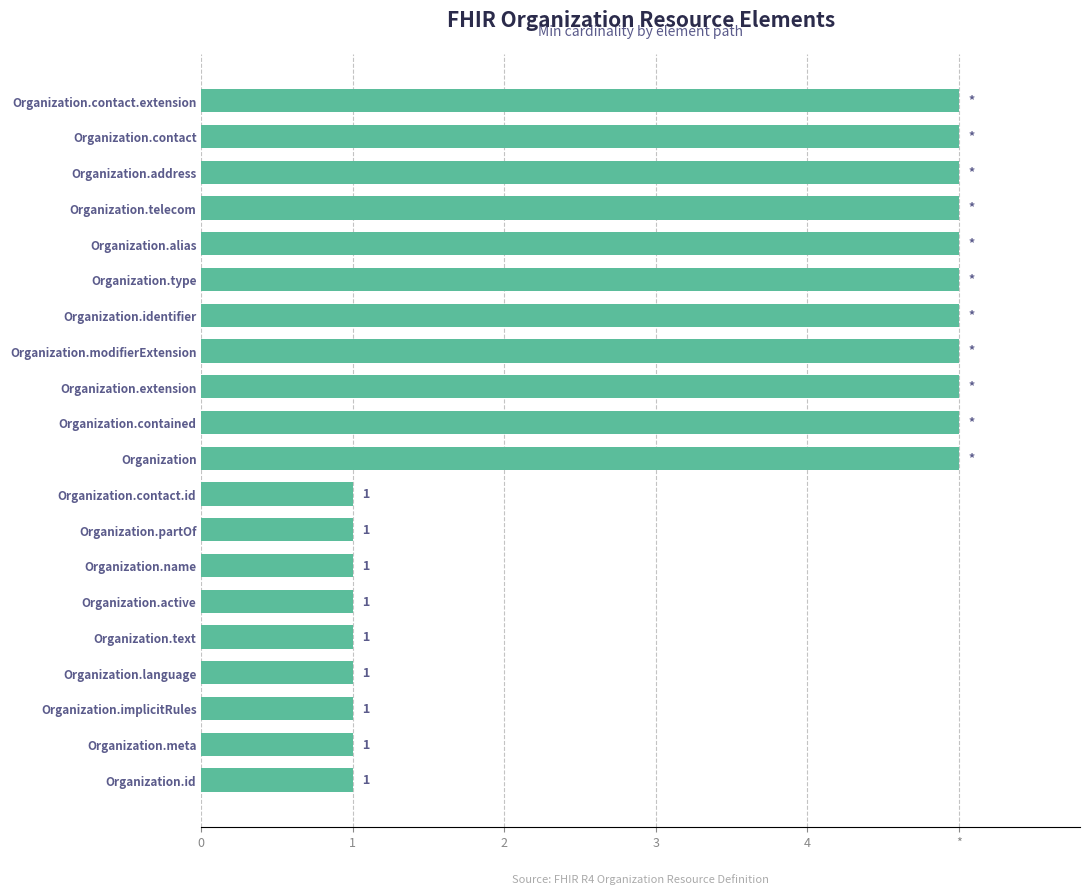

How many values are between 1 and 5?

20